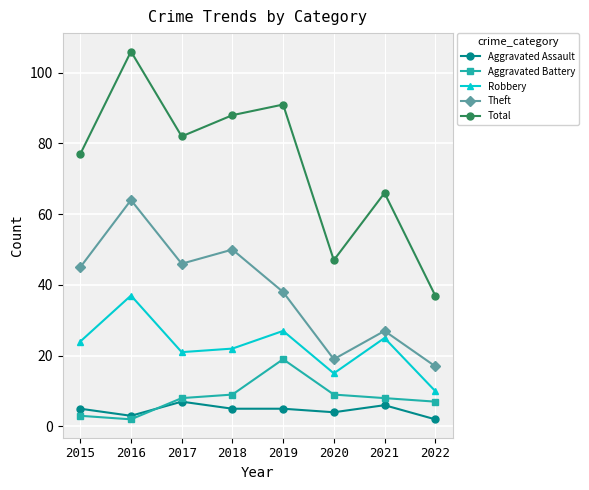

What is the greatest value displayed?

106